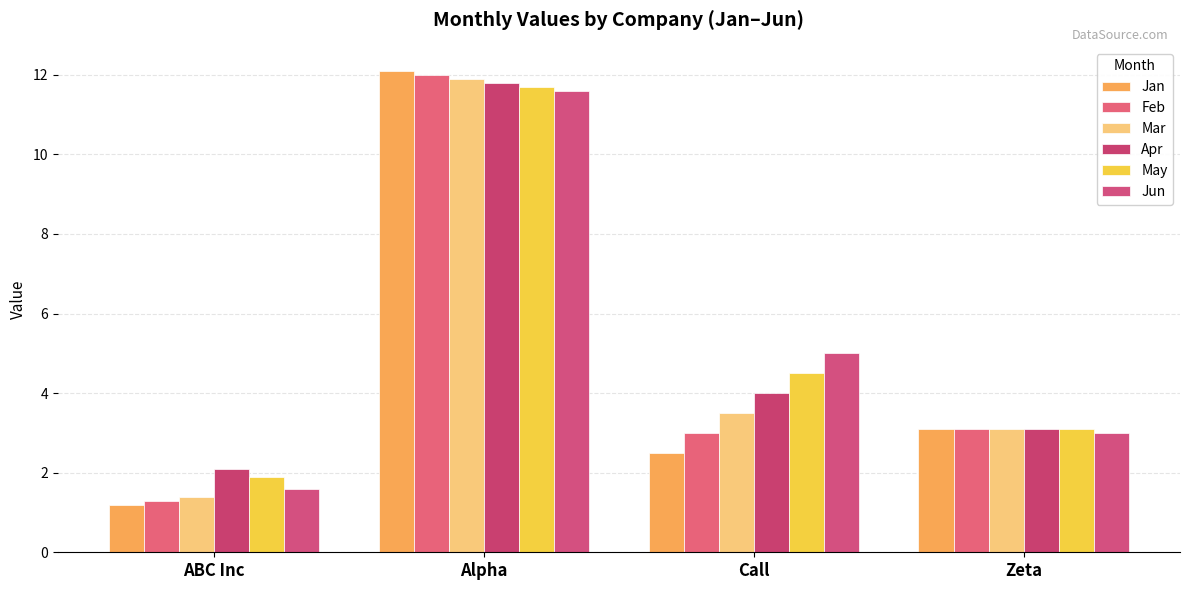

Reading left to right, extract all data points from this chart.

Jan: 1.2	12.1	2.5	3.1
Feb: 1.3	12.0	3.0	3.1
Mar: 1.4	11.9	3.5	3.1
Apr: 2.1	11.8	4.0	3.1
May: 1.9	11.7	4.5	3.1
Jun: 1.6	11.6	5.0	3.0